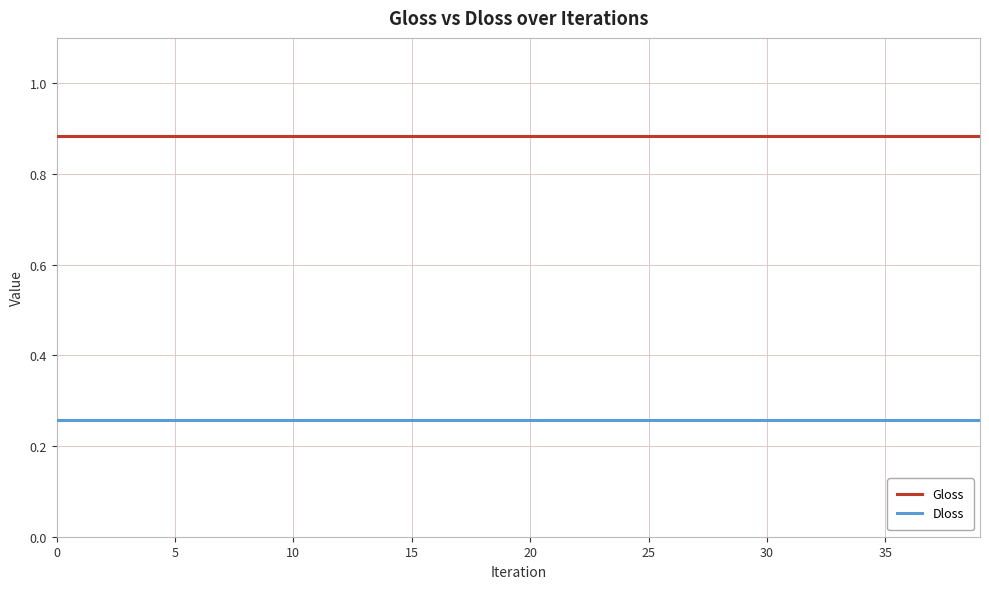

True or false: Dloss and Gloss intersect in this chart.

False